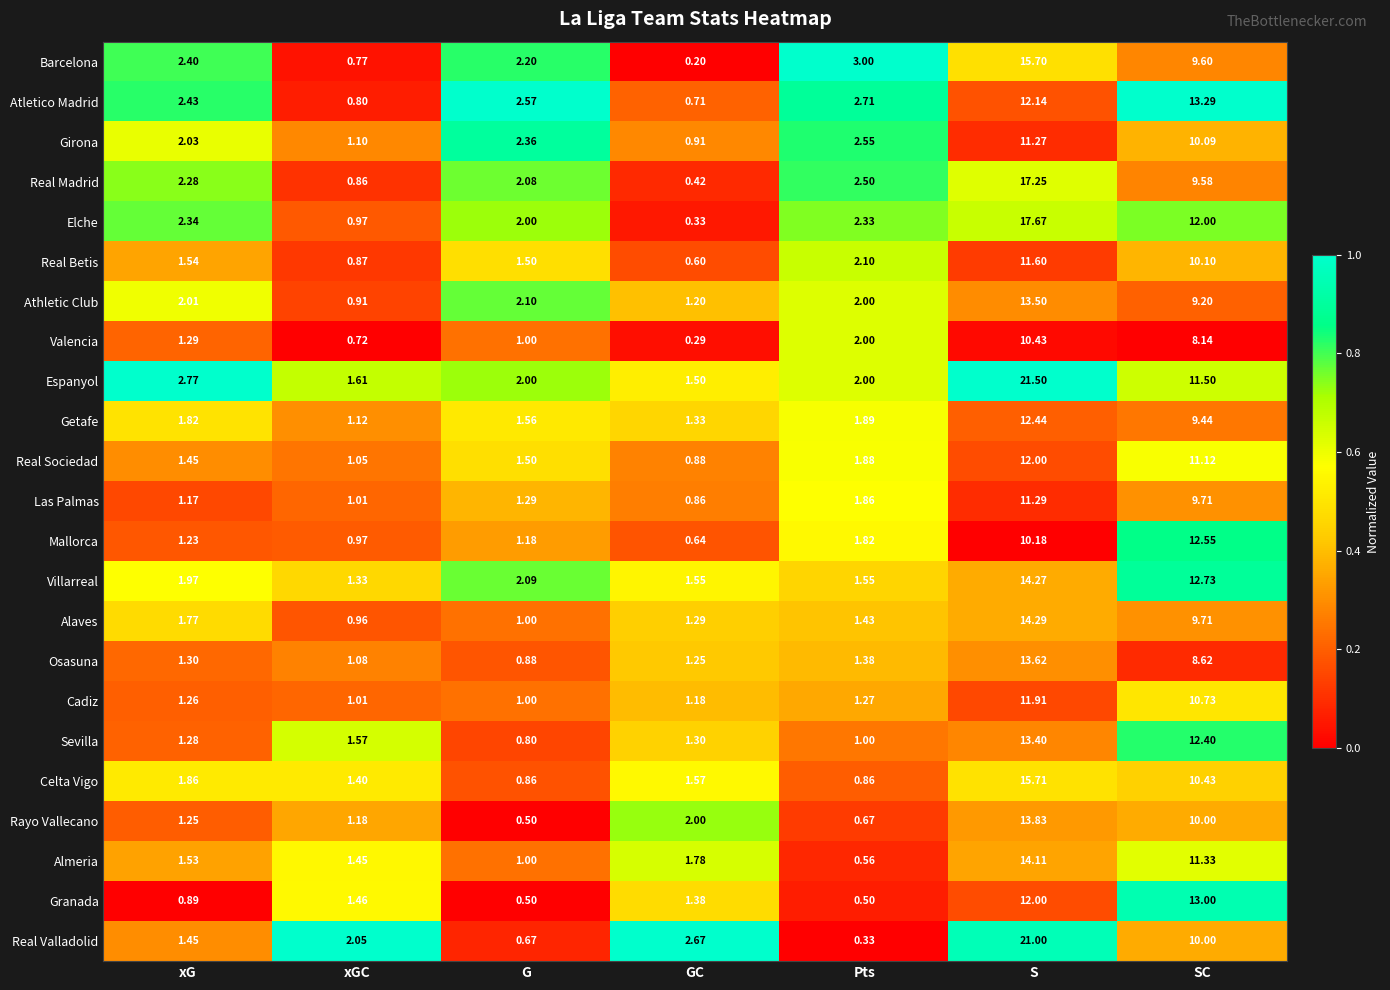

Where is Mallorca nearest to the value 6?

Pts